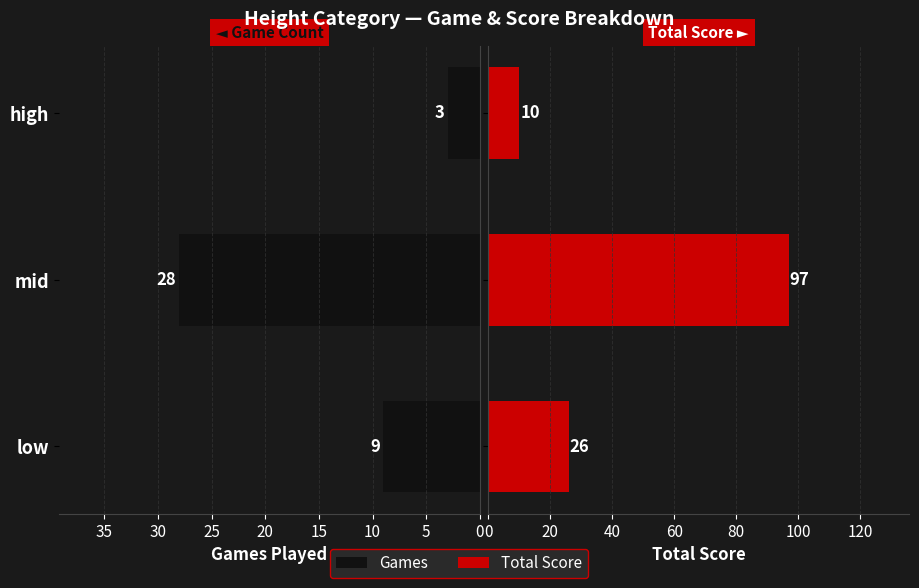

True or false: Total Score has a value of 26 at low.

True